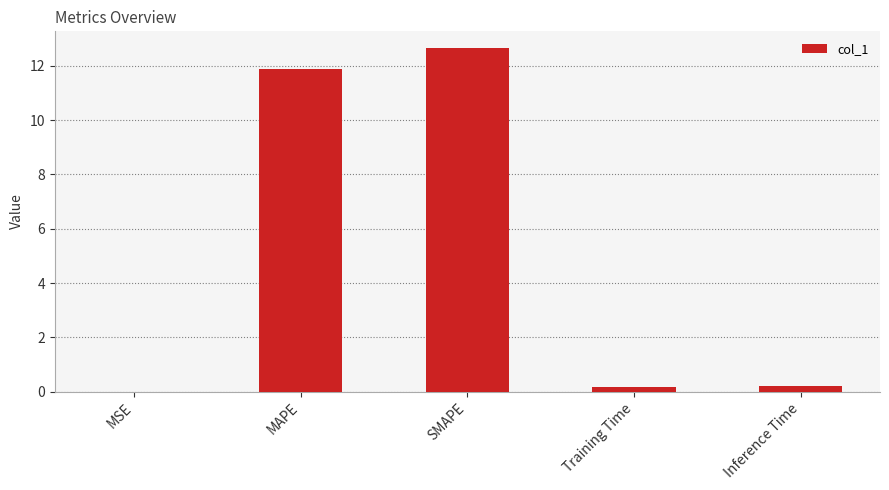

Are the bars horizontal?

No